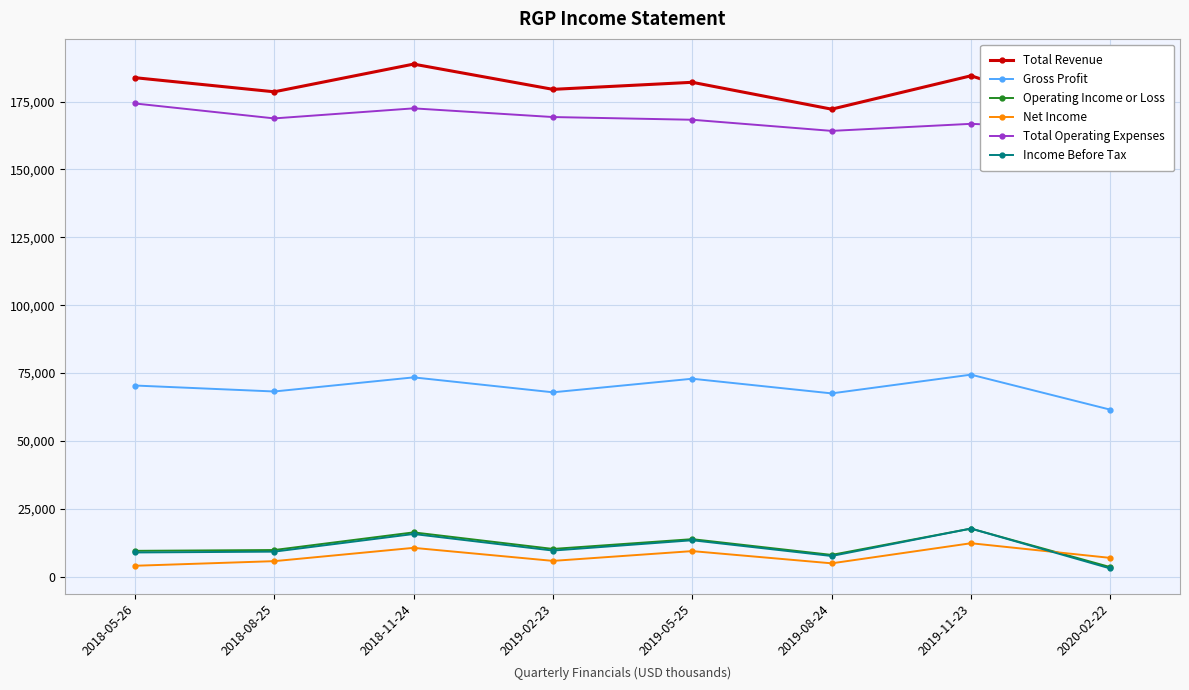

Where is Total Revenue nearest to the value 178450?

2018-08-25